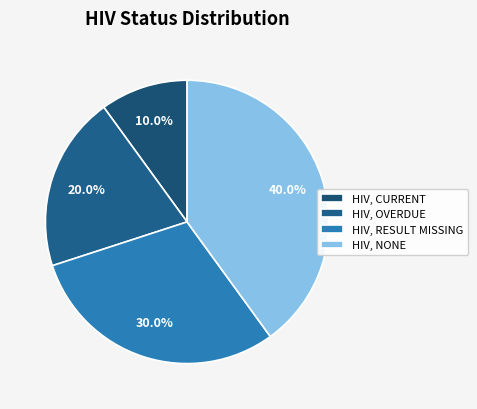

How many segments does this pie chart have?

4